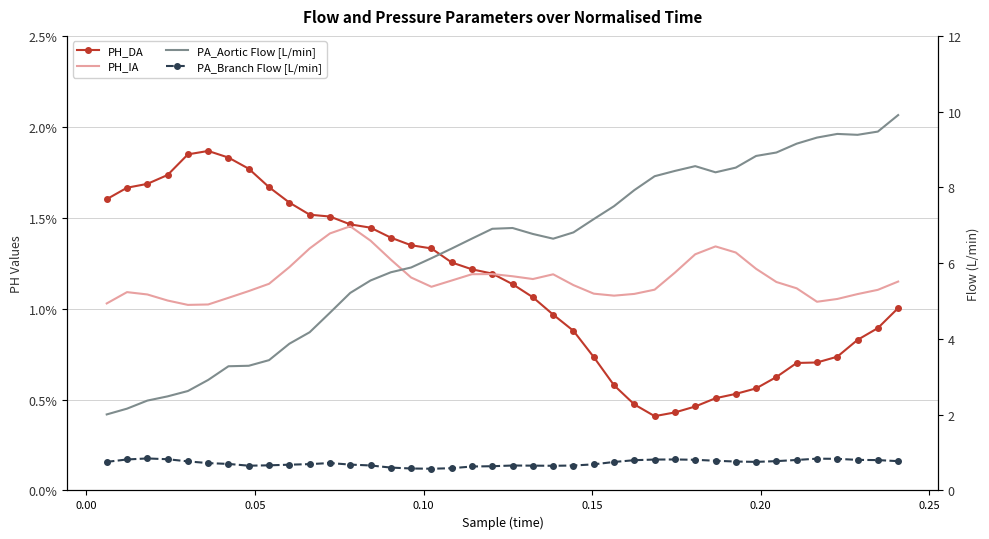

True or false: PA_Aortic Flow [L/min] and PA_Branch Flow [L/min] cross at least once.

False